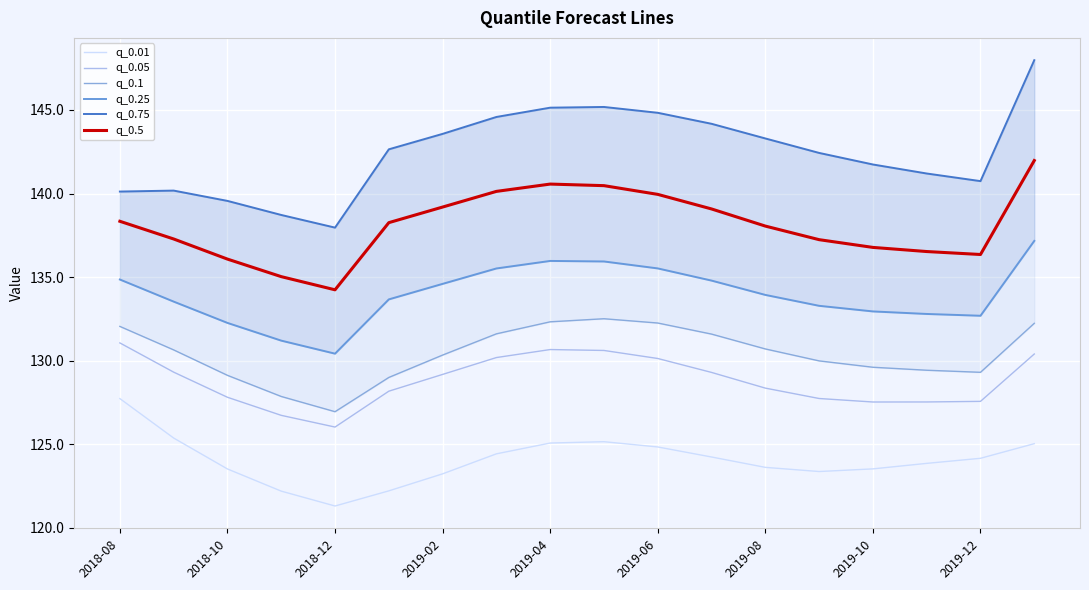

Rank the series by their maximum value, from lowest to highest.

q_0.01, q_0.05, q_0.1, q_0.25, q_0.5, q_0.75